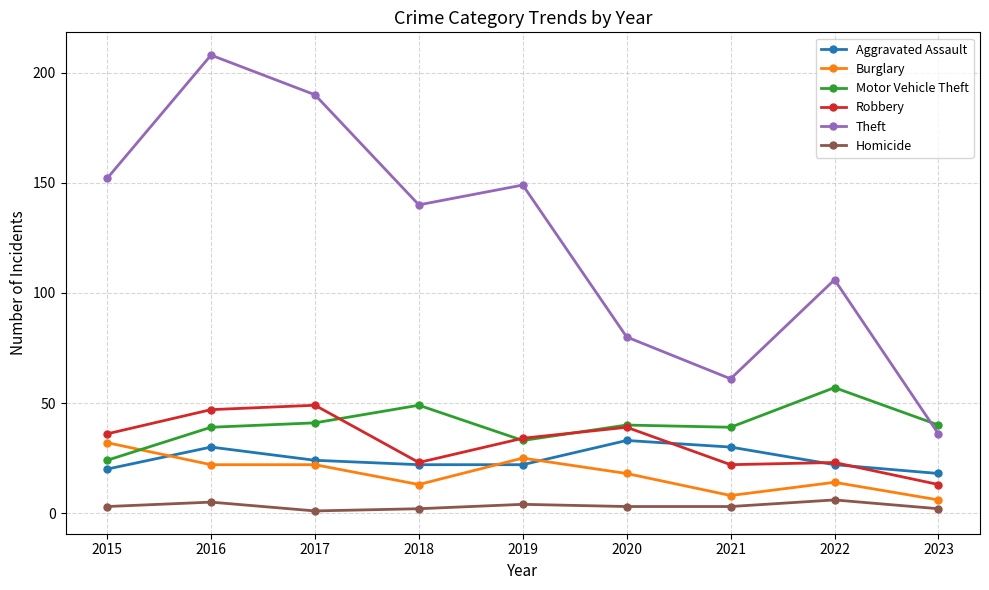

What is the difference between the Theft values at 2020 and 2016?

128